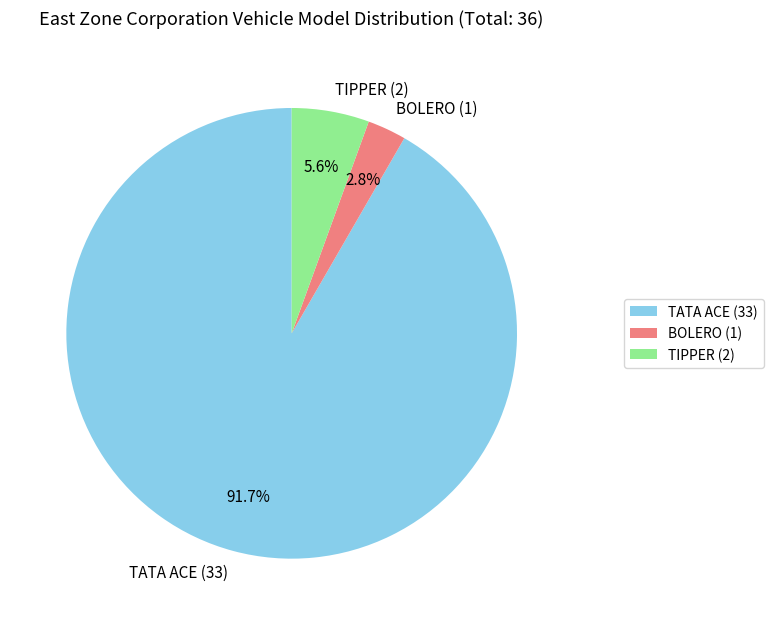

To the nearest percent, what portion does TATA ACE represent?

92%